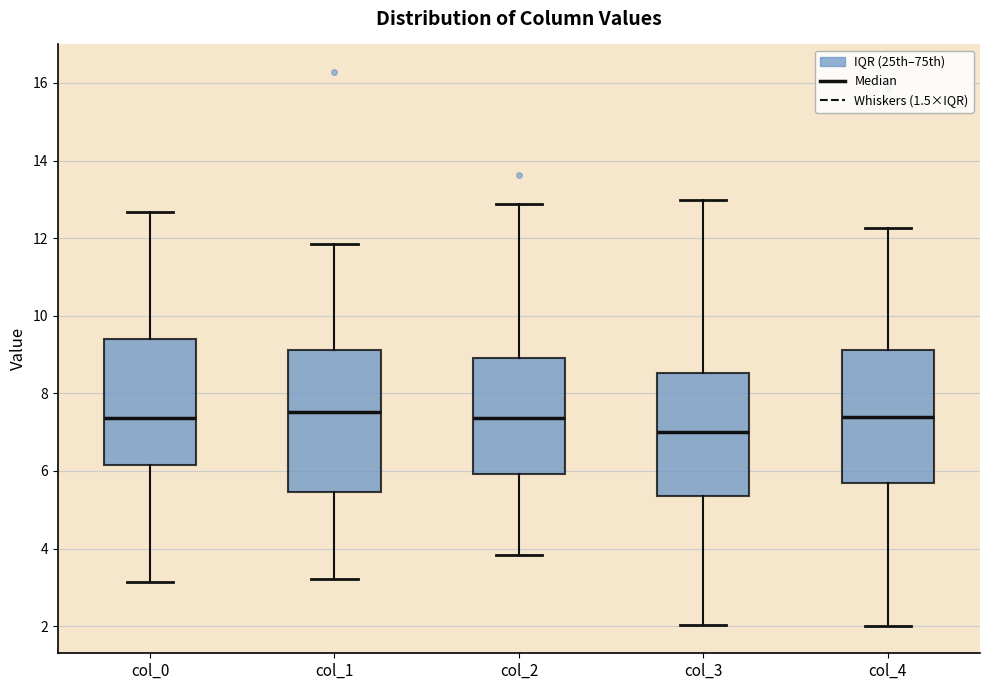

Where does the median line of the box for col_3 sit on the y-axis? The values are not printed on the chart, so give them approximately, as read against the axis.

7.0